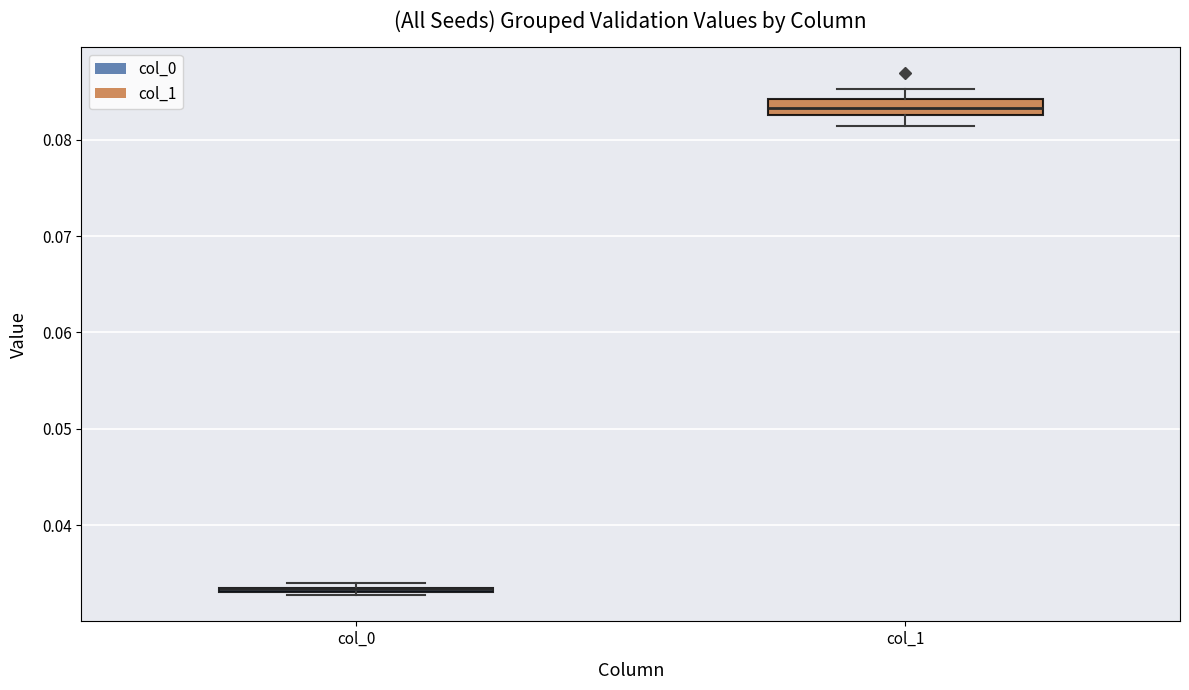

Comparing the boxes themselves (not the whiskers), which one is the tallest?

col_1